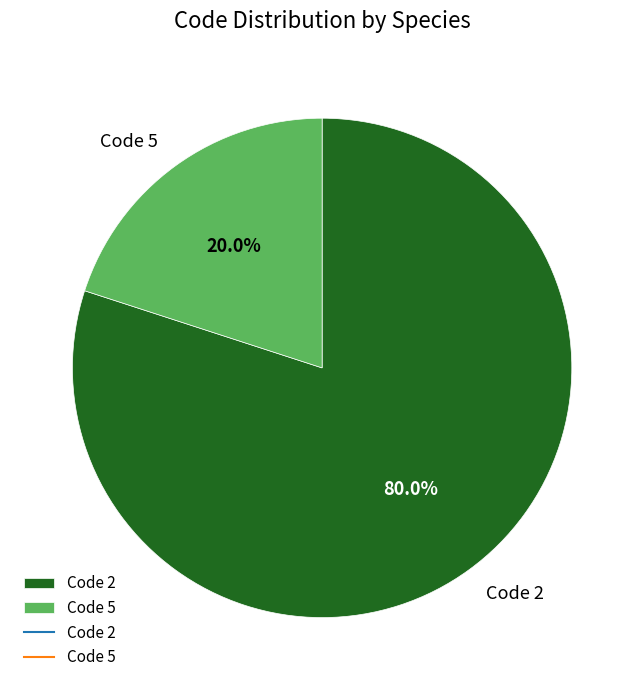

Count the number of slices in the pie.

2